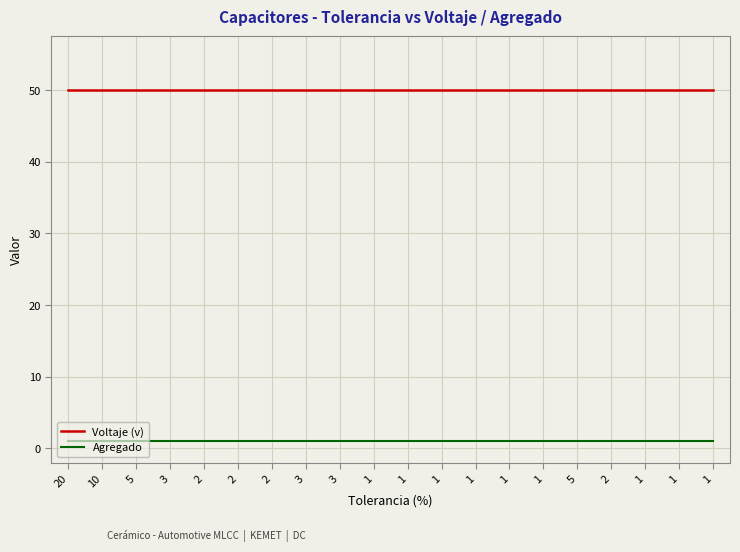

The value of Agregado at 3 is 1. True or false?

True